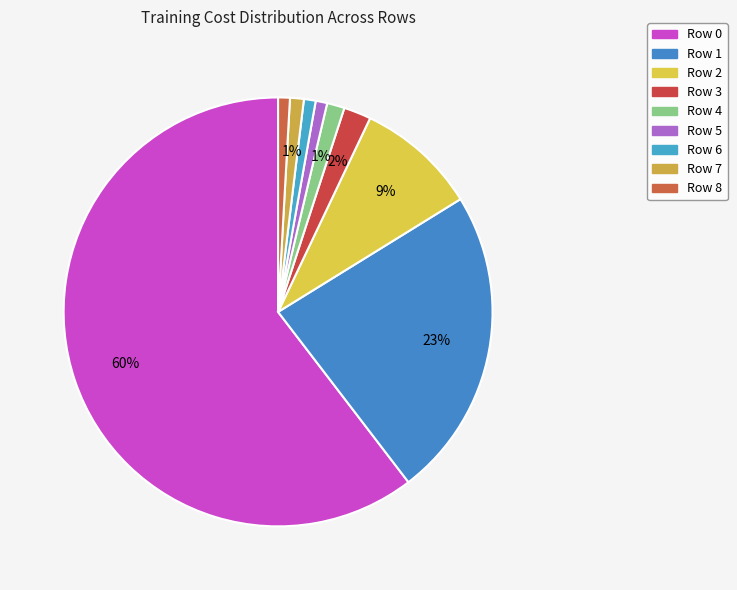

Count the number of slices in the pie.

9